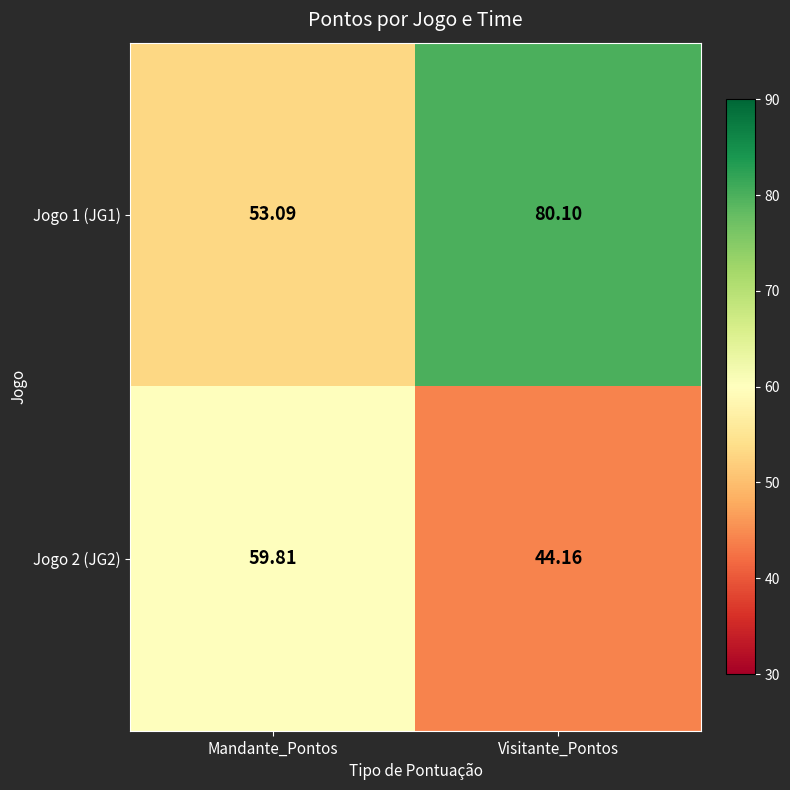

At which category does the chart reach its minimum across all series?

Visitante_Pontos